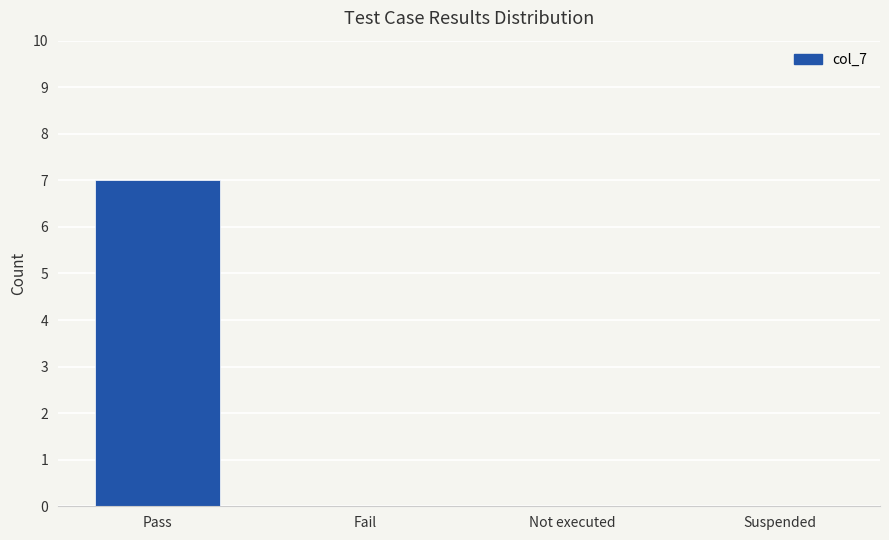

The chart shows a value of 0 at Fail. True or false?

True